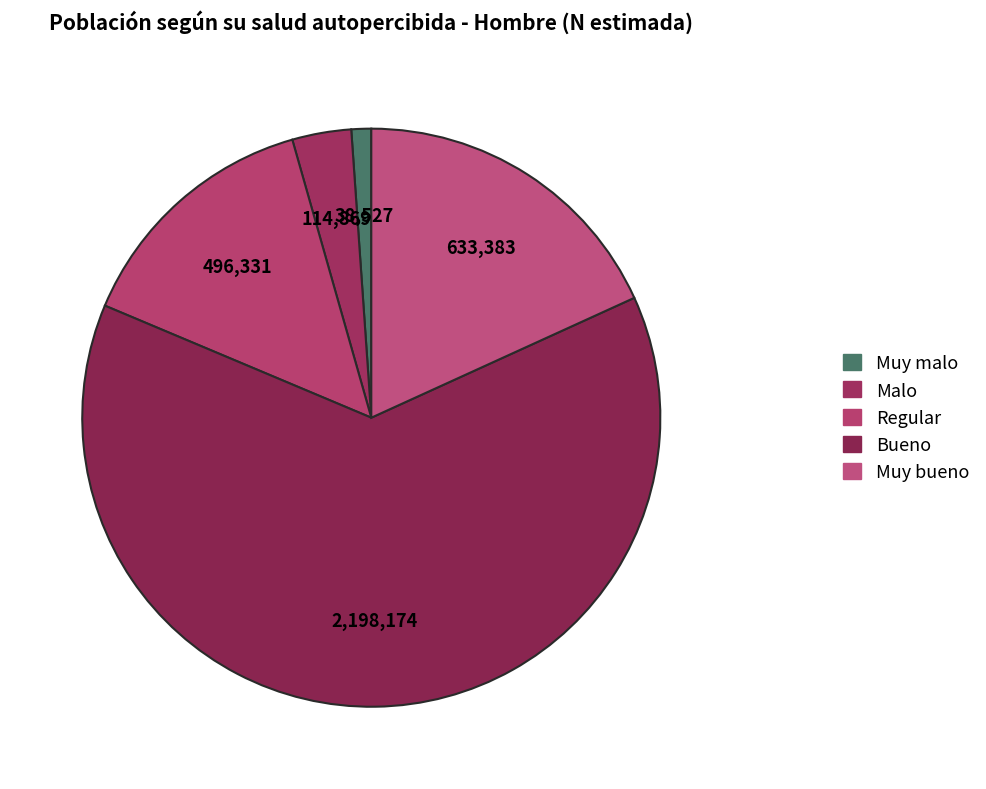

Approximately how many times larger is the value at Muy bueno compared to Malo?

5.5